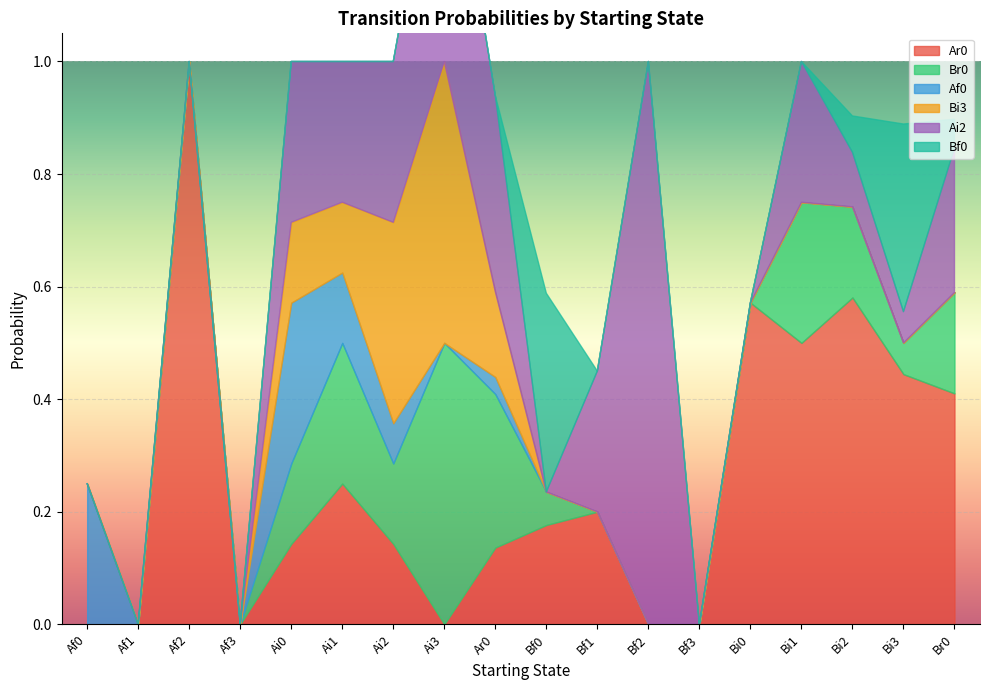

What is the total value across all series at Ar0?

0.9